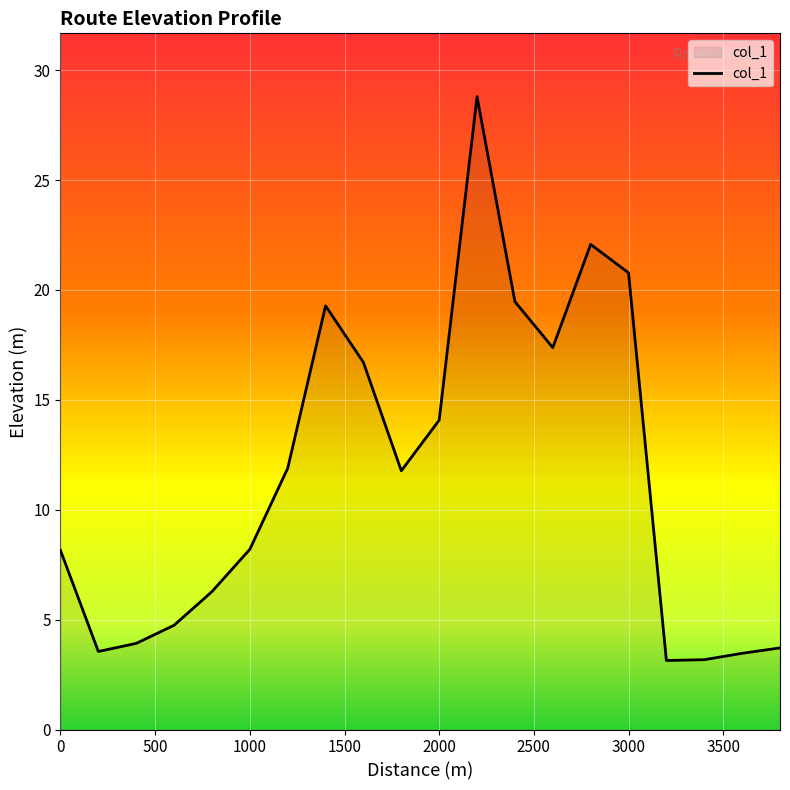

What is the difference between the maximum and minimum values?

25.7